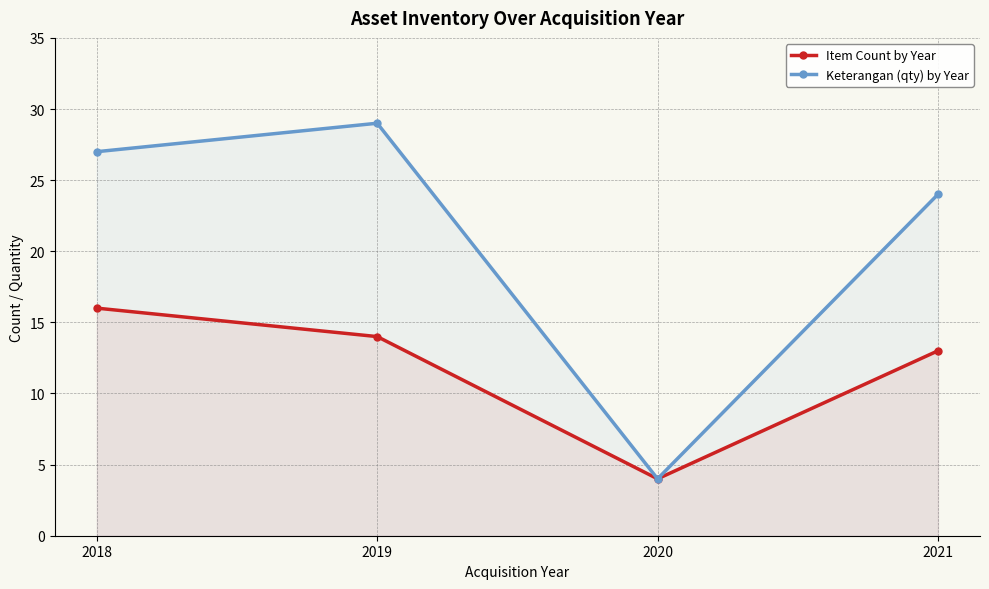

Which has a higher value, 2018 or 2019?

2018